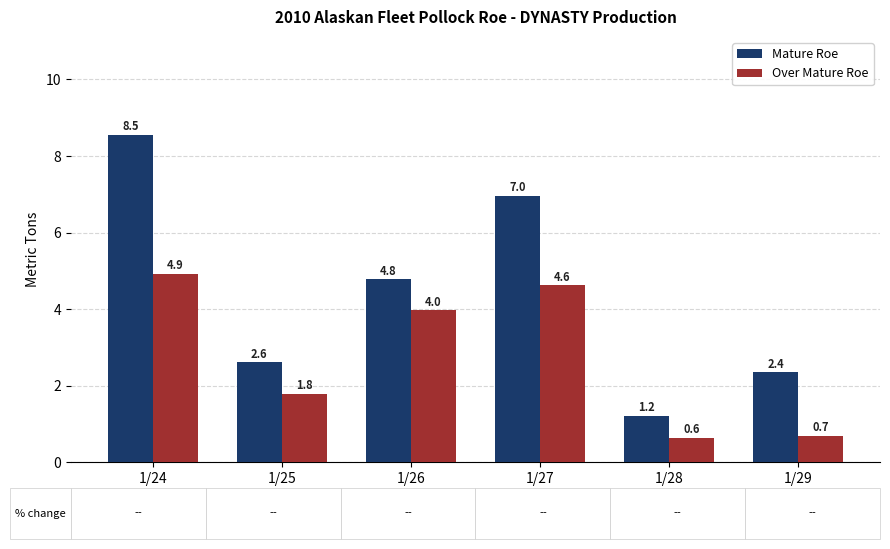

Where is Mature Roe nearest to the value 4?

1/26